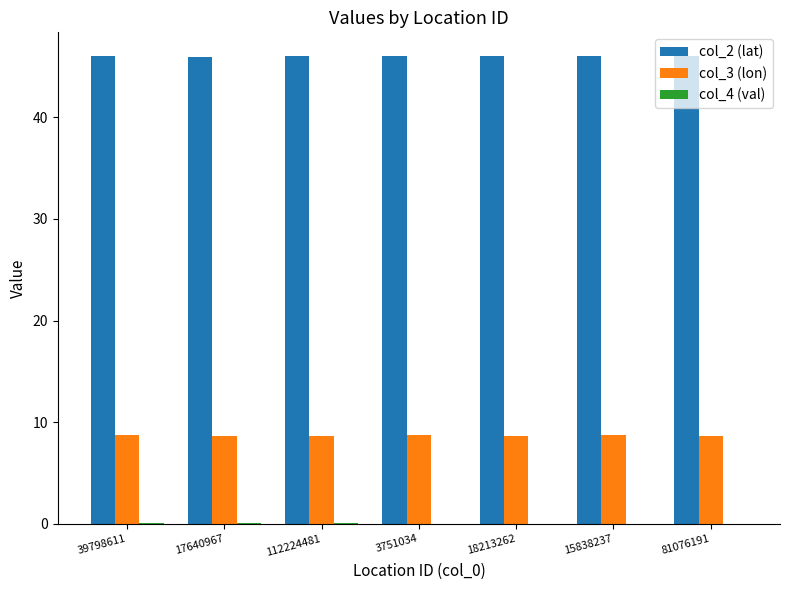

What is the sum of all col_3 (lon) values?

60.7